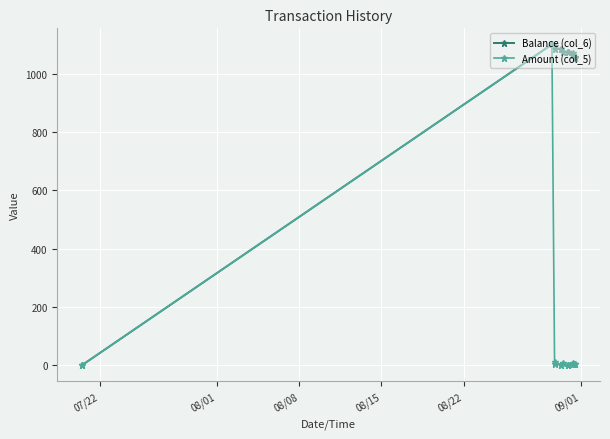

What is the highest value of the Balance (col_6) series?

1100.0